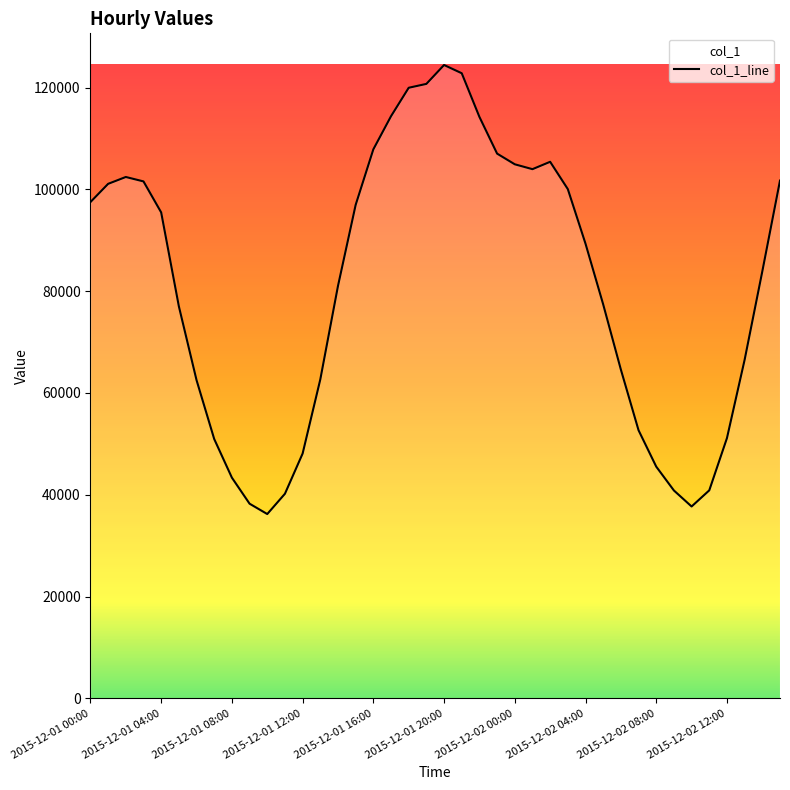

Reading right to left, extract all data points from this chart.

101729	83893	66526	51134	40870	37698	40842	45529	52674	64597	77403	89333	100048	105419	103970	104928	107024	114238	122814	124435	120724	119963	114375	107866	96956	81019	62657	48095	40200	36213	38246	43361	50952	62529	77032	95476	101565	102434	101087	97507